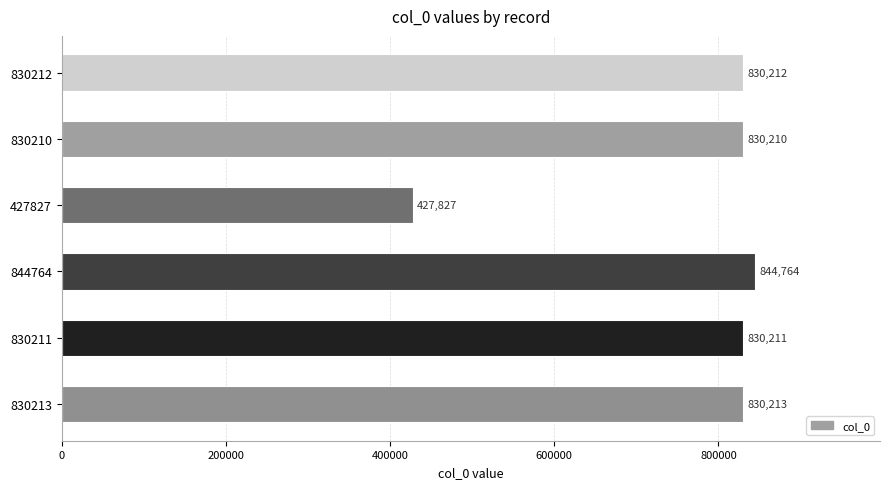

Which has a higher value, 830211 or 427827?

830211